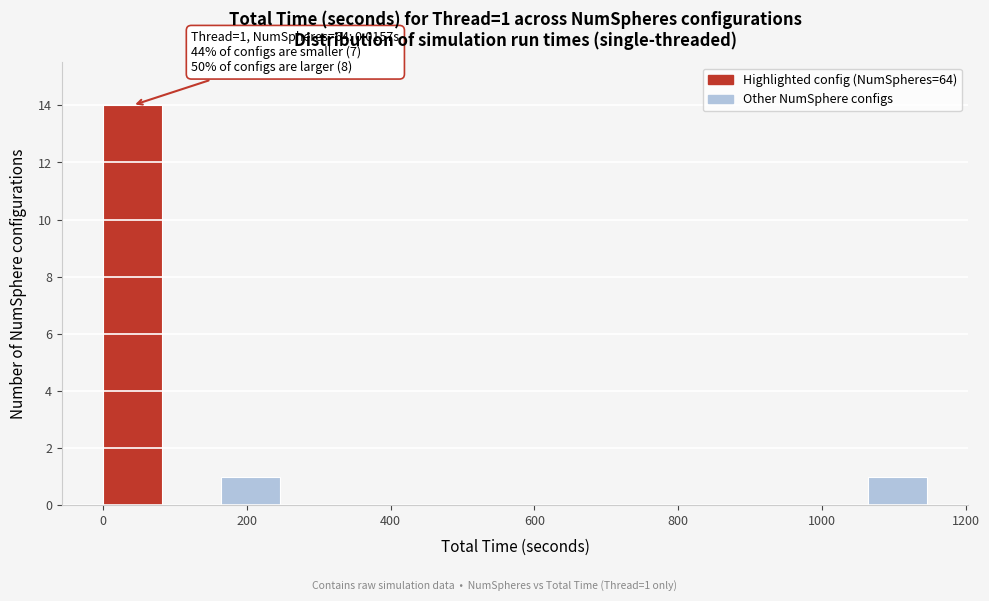

Which range on the x-axis has the tallest bar?

0 to 80